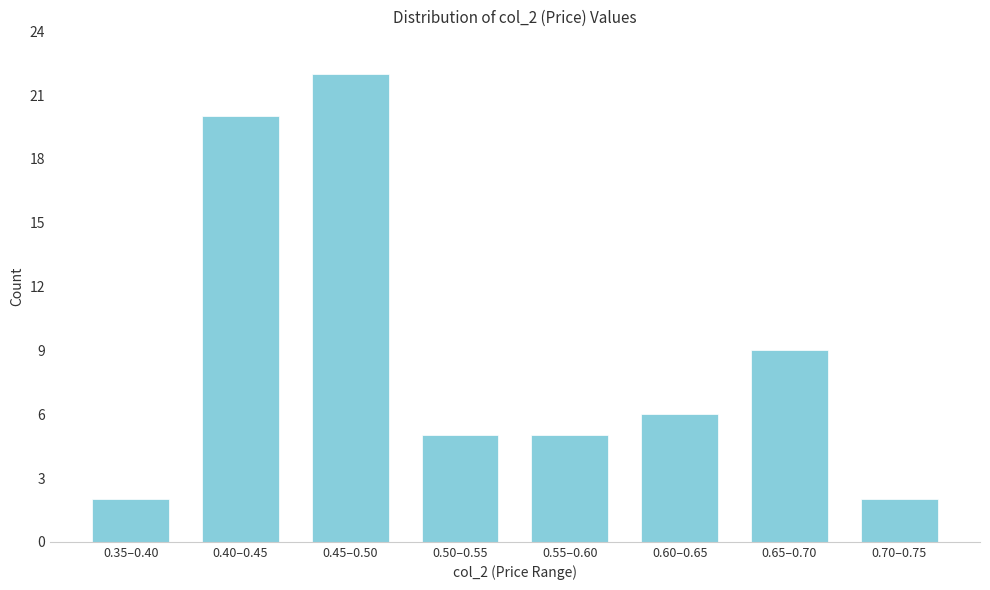

Reading left to right, list all the values displayed in this chart.

2	20	22	5	5	6	9	2